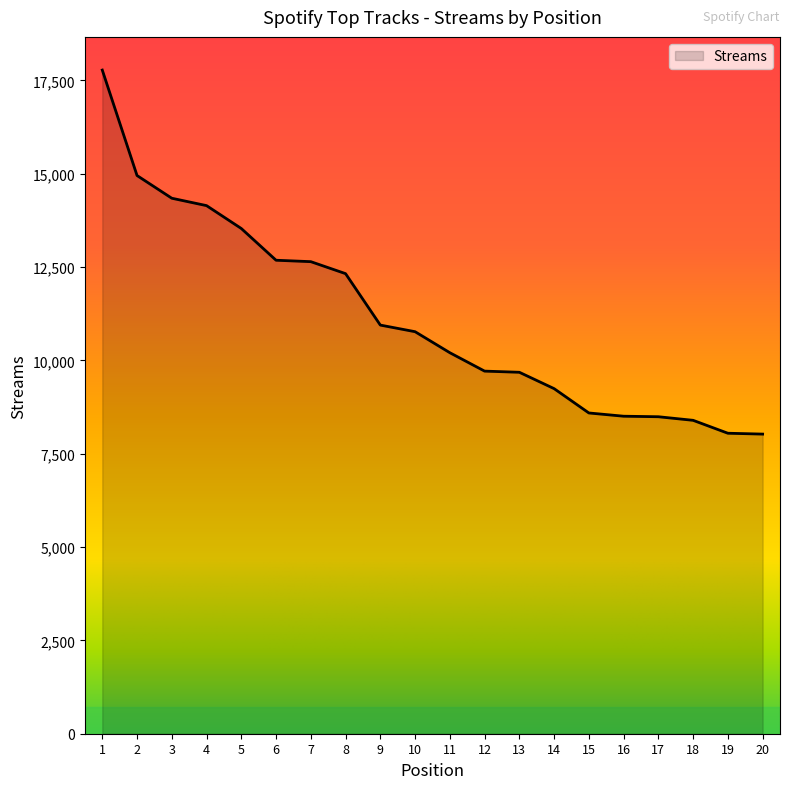

Which category has the highest value across all series?

1